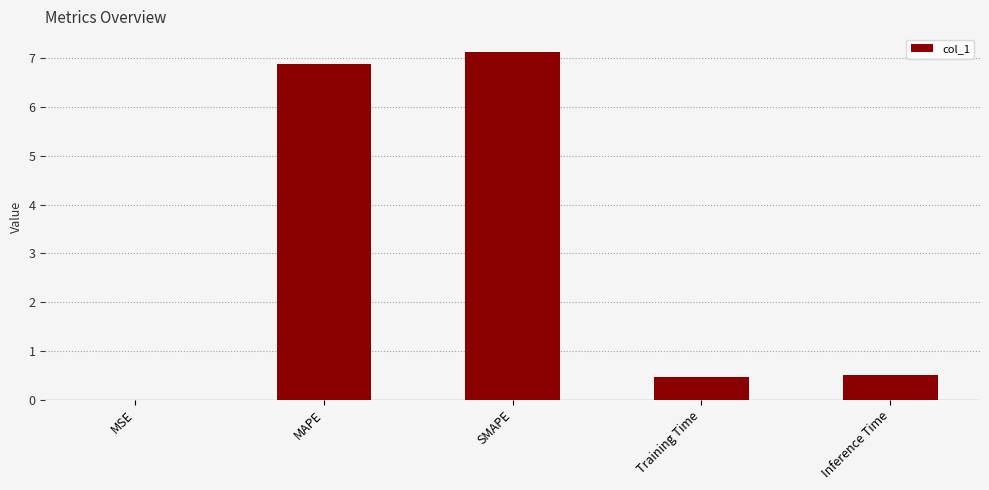

What is the greatest value displayed?

7.1